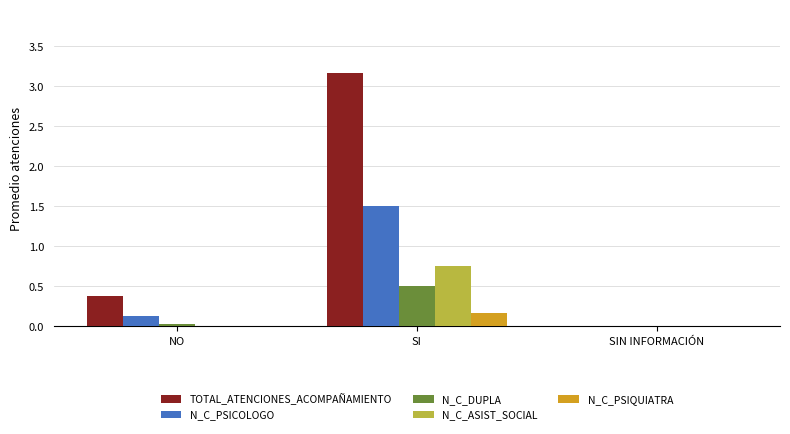

True or false: N_C_PSICOLOGO has a value of 1.5 at SI.

True